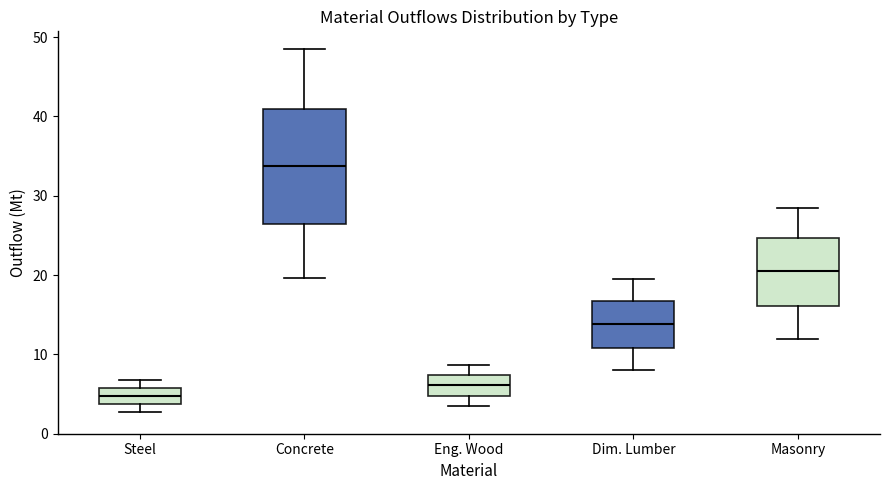

Which box's median line is the lowest?

Steel